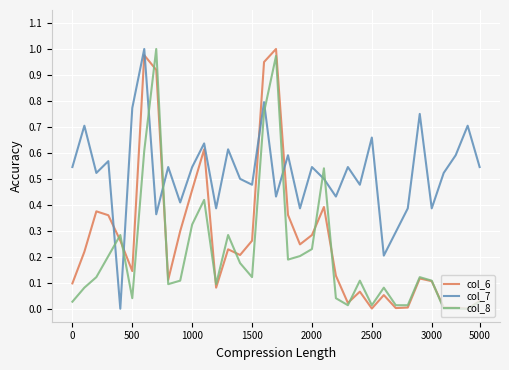

What are all the series names shown in the legend?

col_6, col_7, col_8